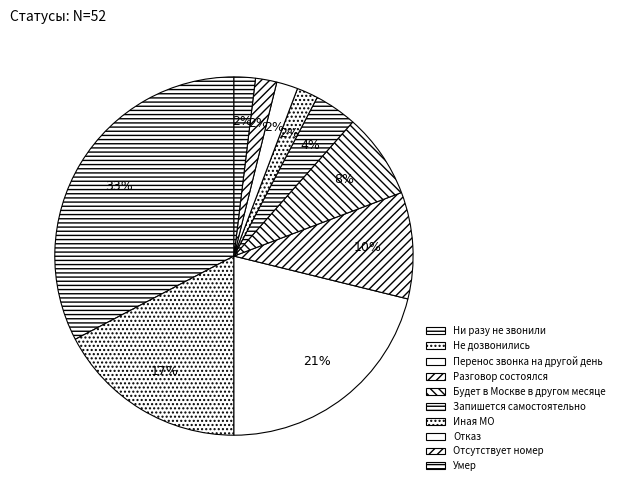

Combined, do Умер and Перенос звонка на другой день account for over 50%?

No